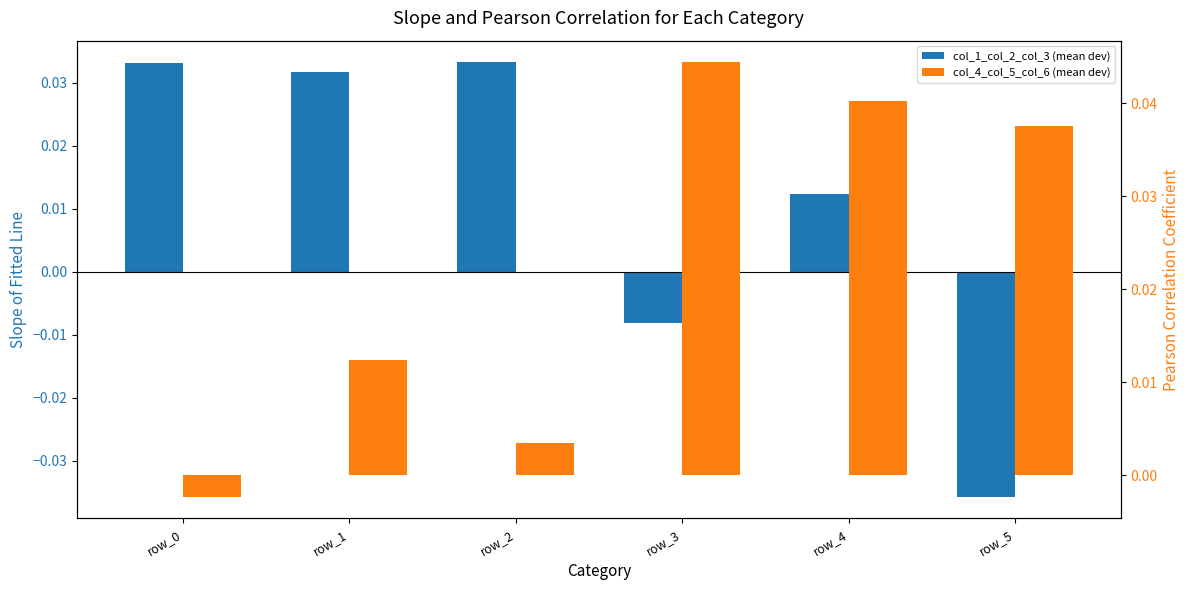

What are all the series names shown in the legend?

col_1_col_2_col_3 (mean dev), col_4_col_5_col_6 (mean dev)